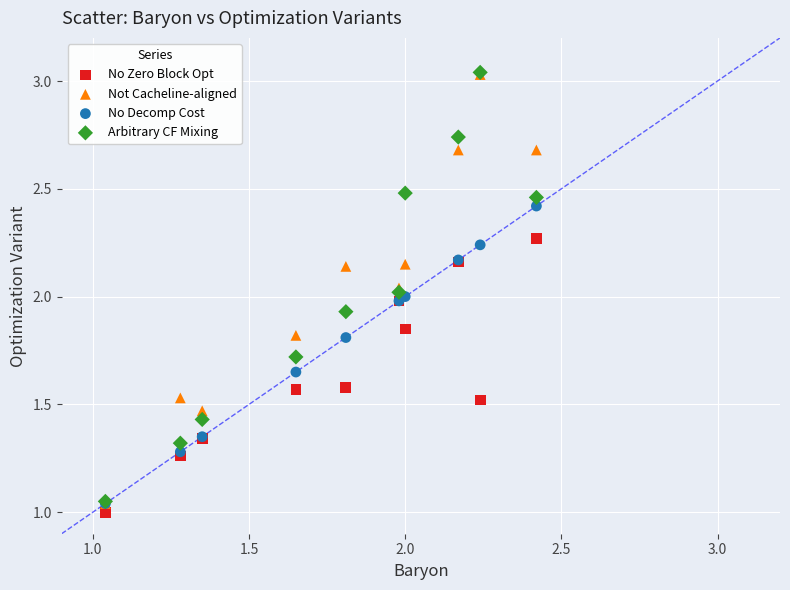

What are all the series names shown in the legend?

No Zero Block Opt, Not Cacheline-aligned, No Decomp Cost, Arbitrary CF Mixing